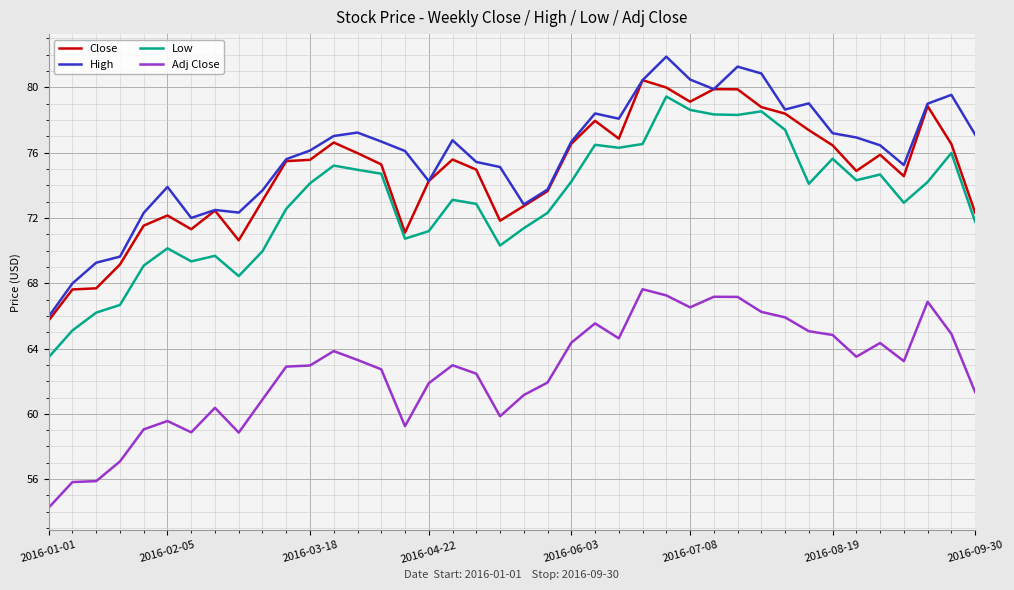

True or false: High and Low intersect in this chart.

False